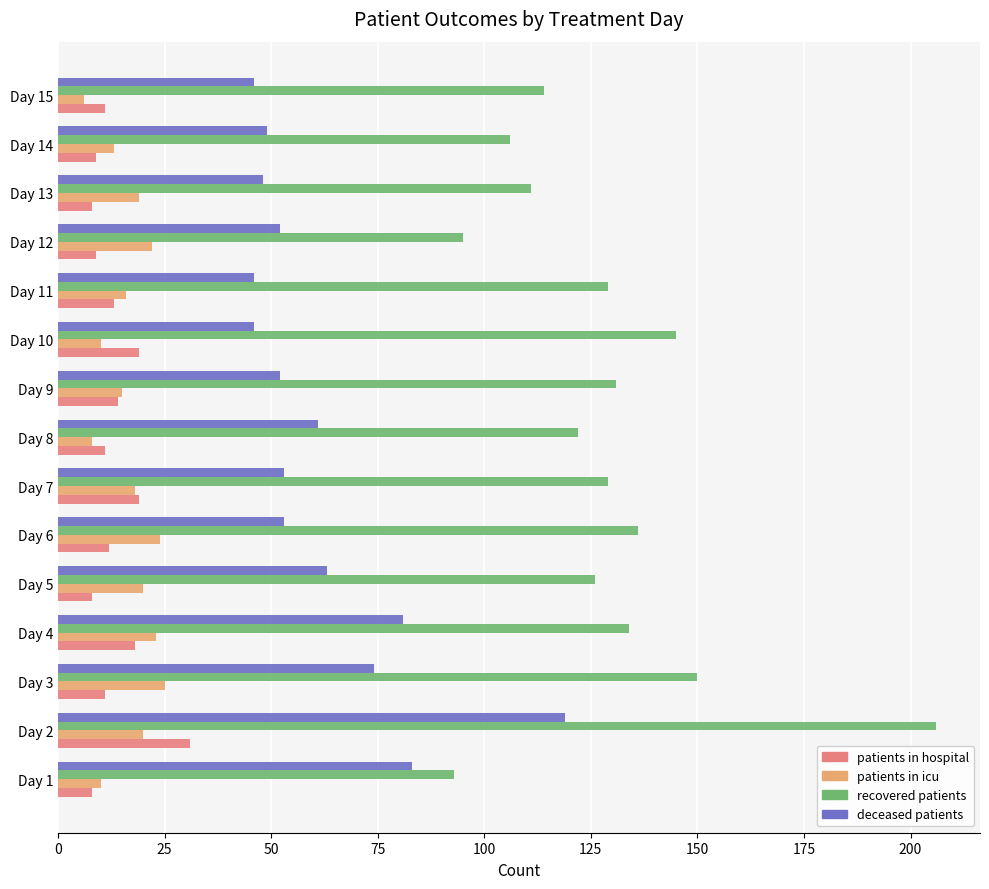

Which series changed the most between Day 2 and Day 14?

recovered patients